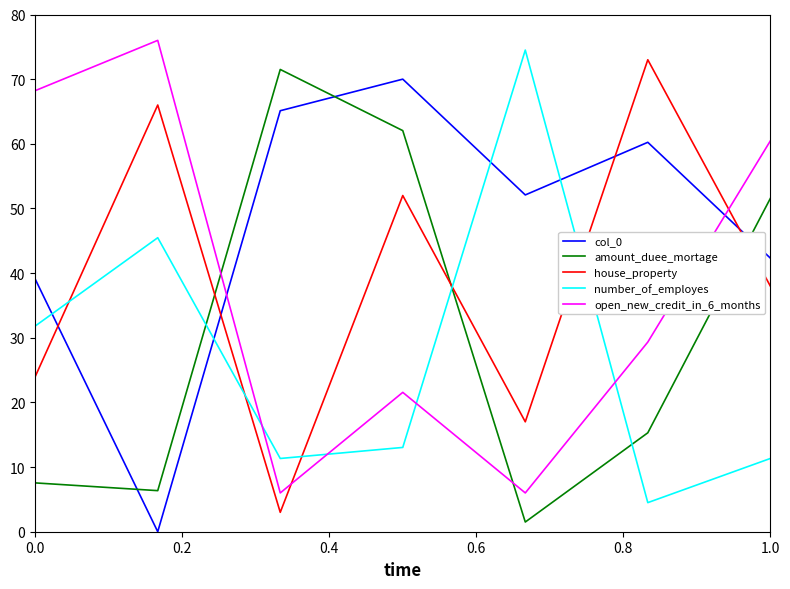

How many interior local peaks does the amount_duee_mortage series have?

1